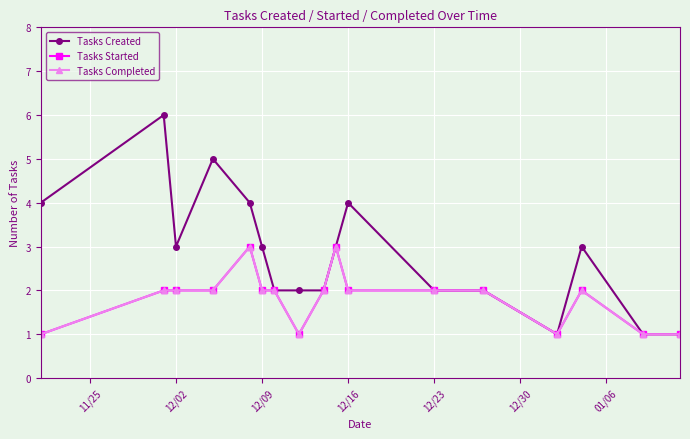

Does the chart have visible grid lines?

Yes